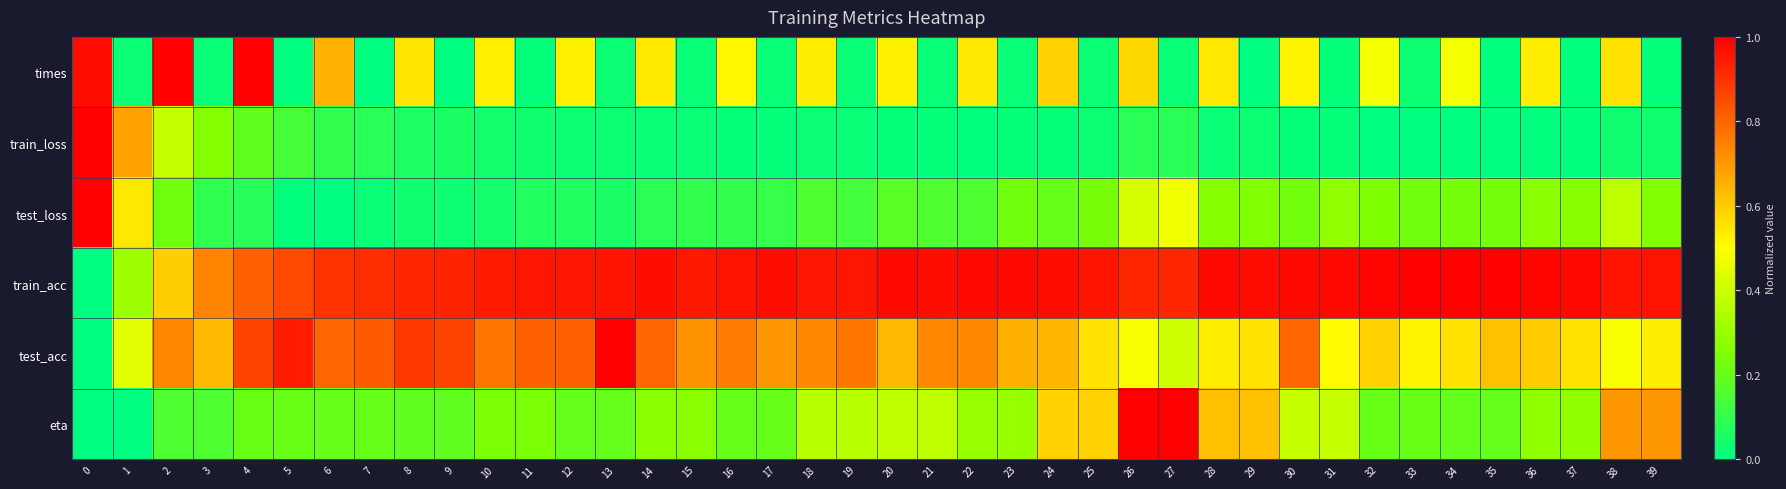

At 36, list the series in order from smallest to largest.

train_loss, test_loss, eta, times, test_acc, train_acc